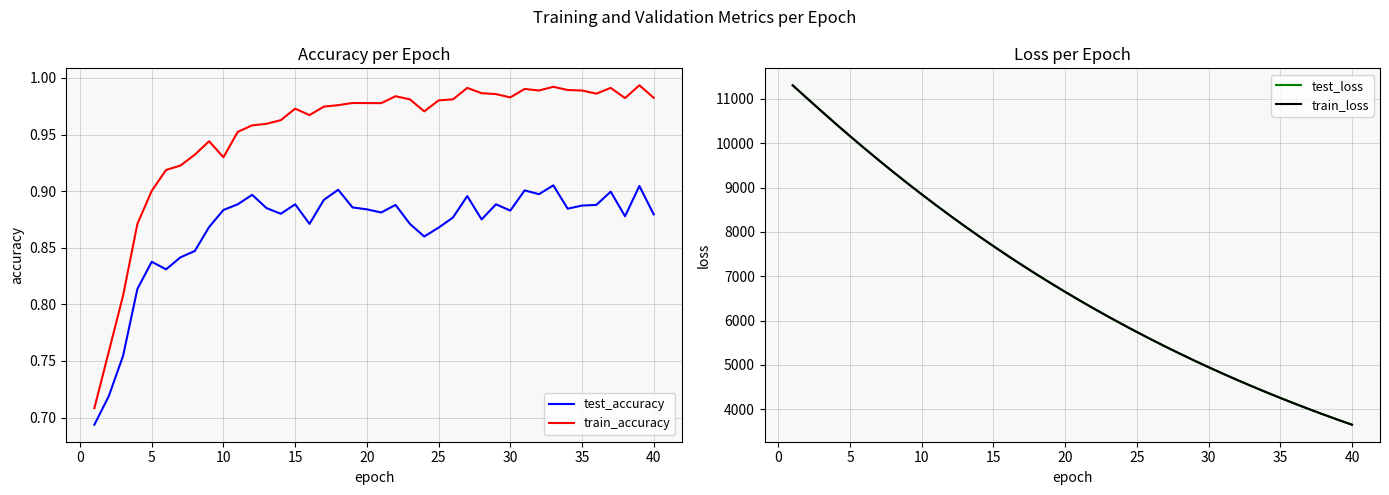

What is the minimum value for train_loss?

3651.8